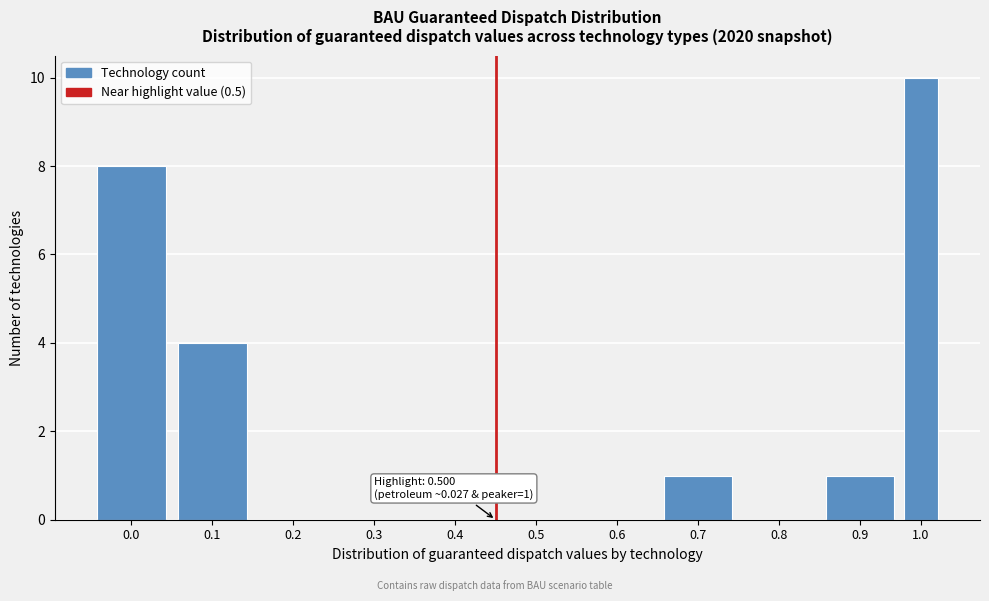

Reading left to right, extract all data points from this chart.

0.0=8	0.1=4	0.2=0	0.3=0	0.4=0	0.5=0	0.6=0	0.7=1	0.8=0	0.9=1	1.0=10